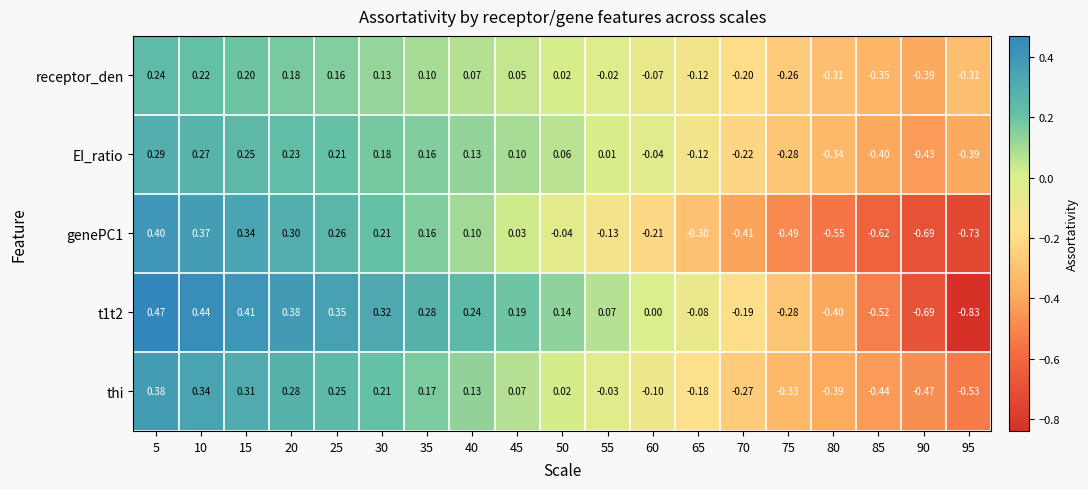

Is the value of thi at 5 greater than the value of genePC1 at 70?

Yes